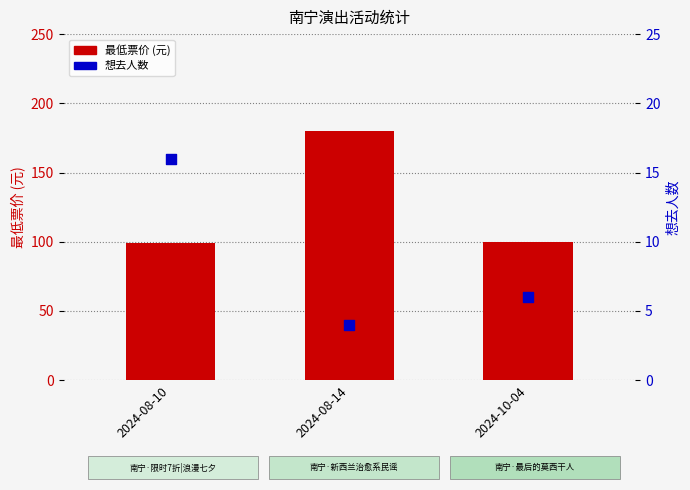

What is the total value across all series at 2024-08-14?

184